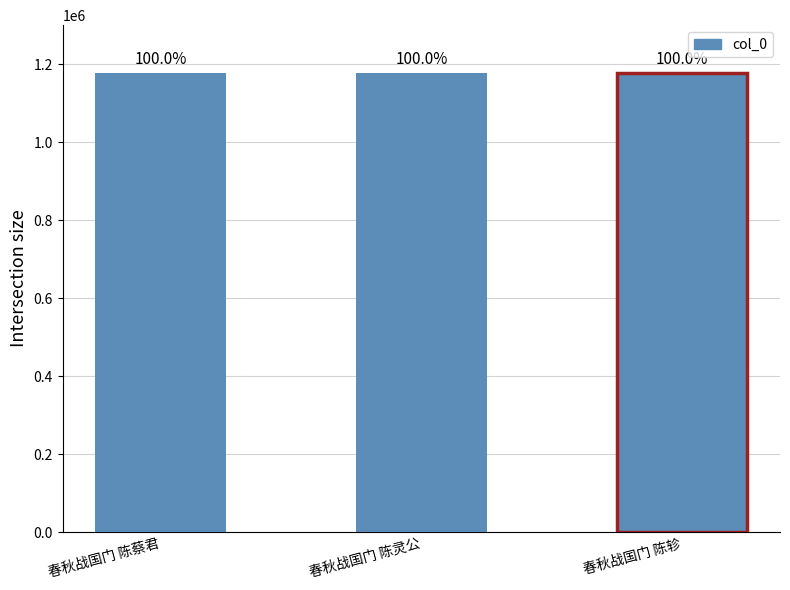

Are the bars horizontal?

No